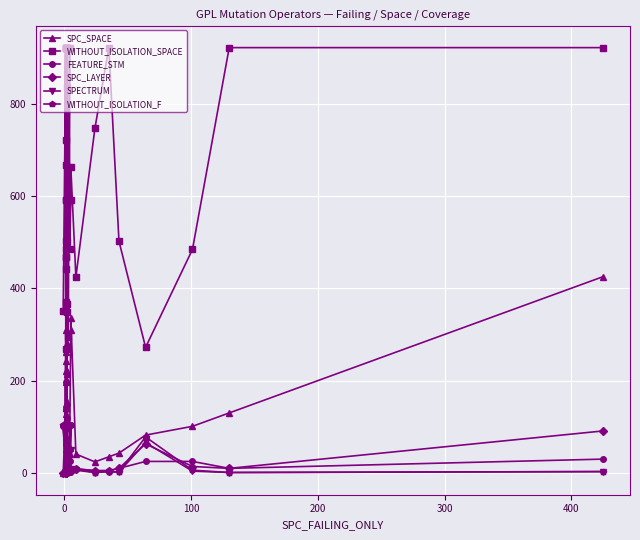

What is the difference between the maximum and minimum values in the WITHOUT_ISOLATION_F series?

103